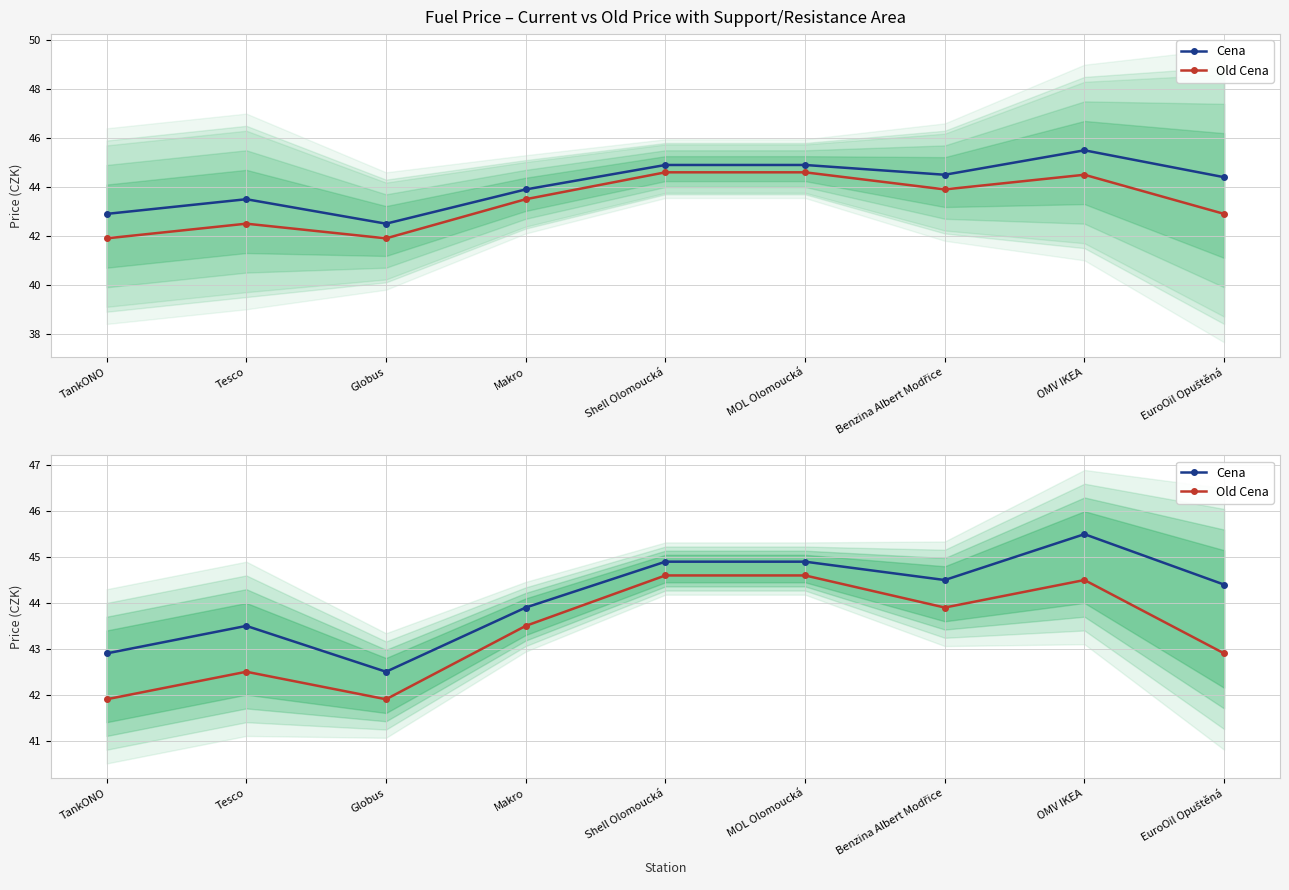

Which series has the largest total across all categories?

Cena